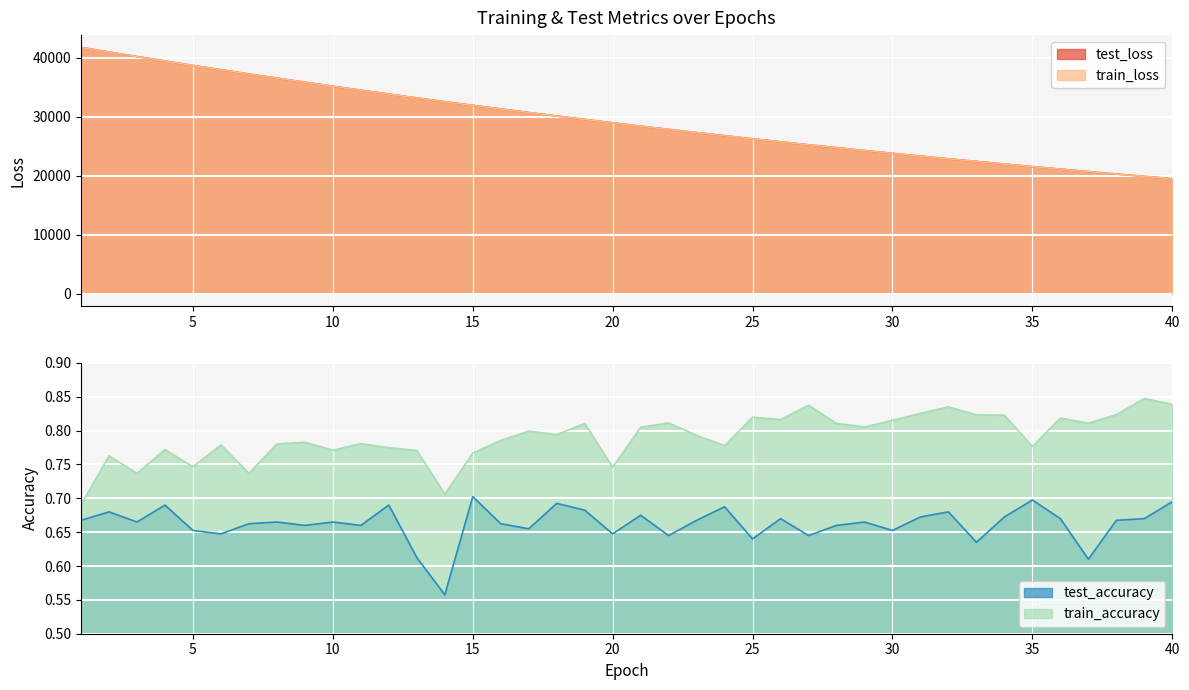

True or false: train_loss has more than 2 points higher than both neighbors.

False